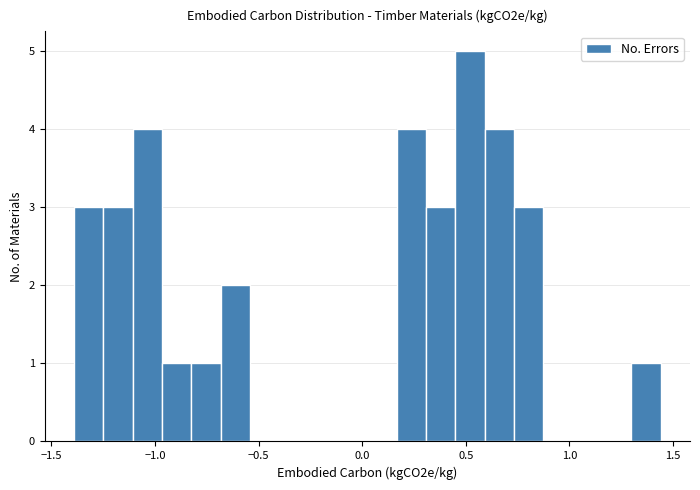

Around what value on the x-axis is the tallest bar? Give the approximate position of its centre, as read against the axis.

0.50